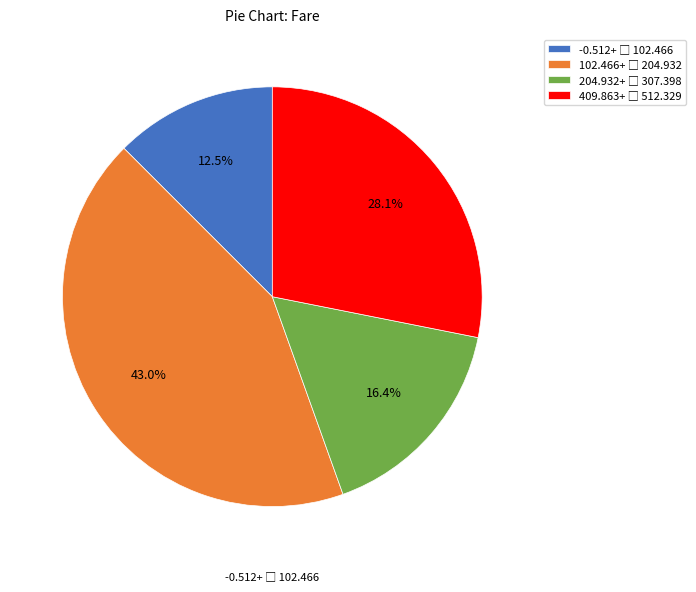

Is there any slice that represents more than half of the pie?

No